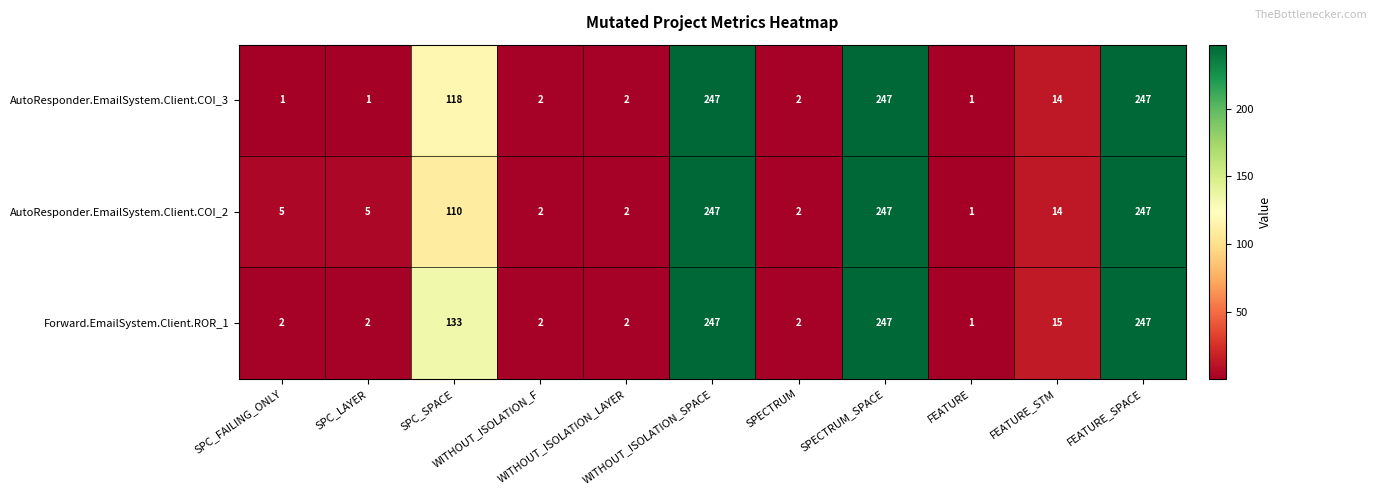

Count the number of data series in this chart.

3